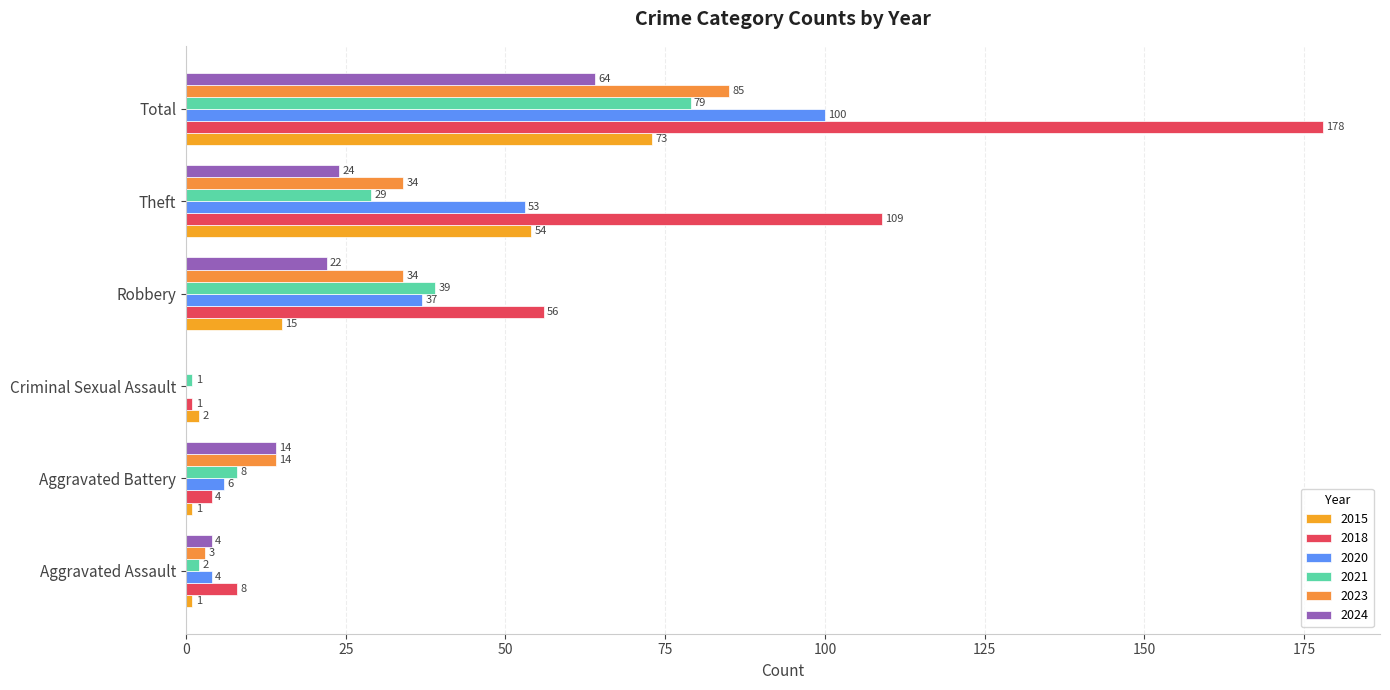

How many values in 2023 are above zero?

5